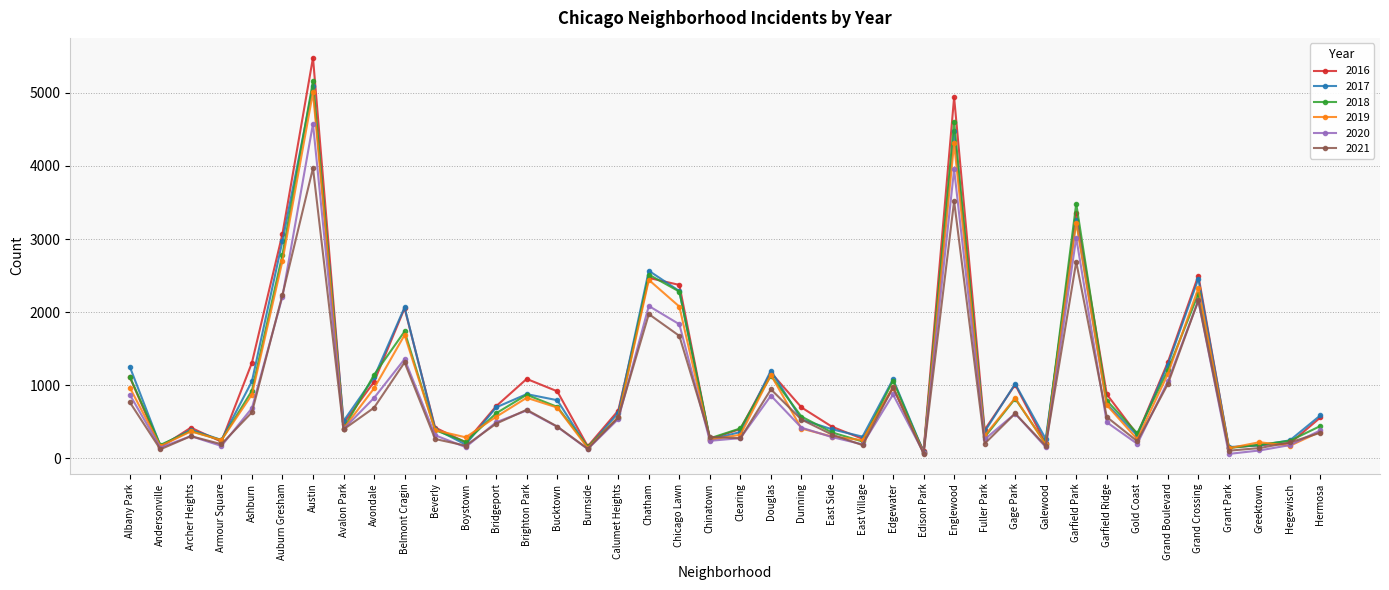

How many distinct data groups are displayed?

6